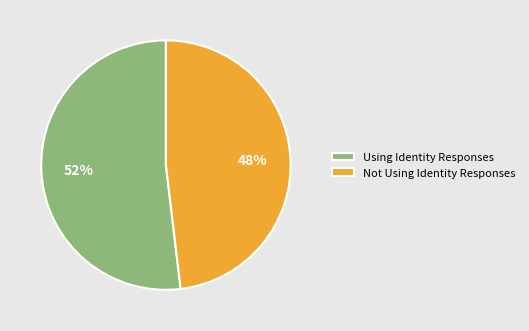

What percentage is the Using Identity Responses slice, to the nearest percent?

52%